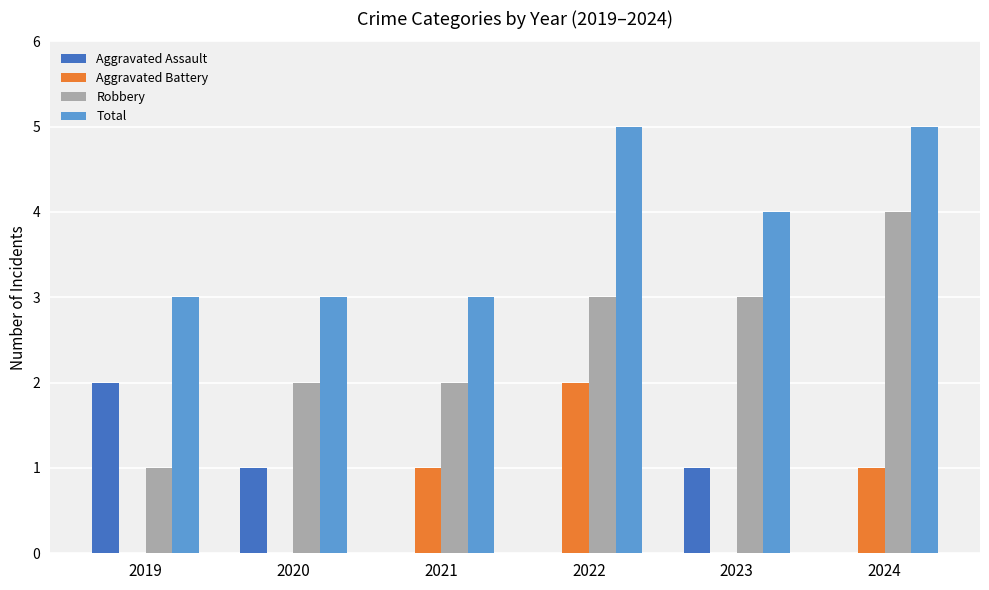

The value of Robbery at 2021 is 2. True or false?

True